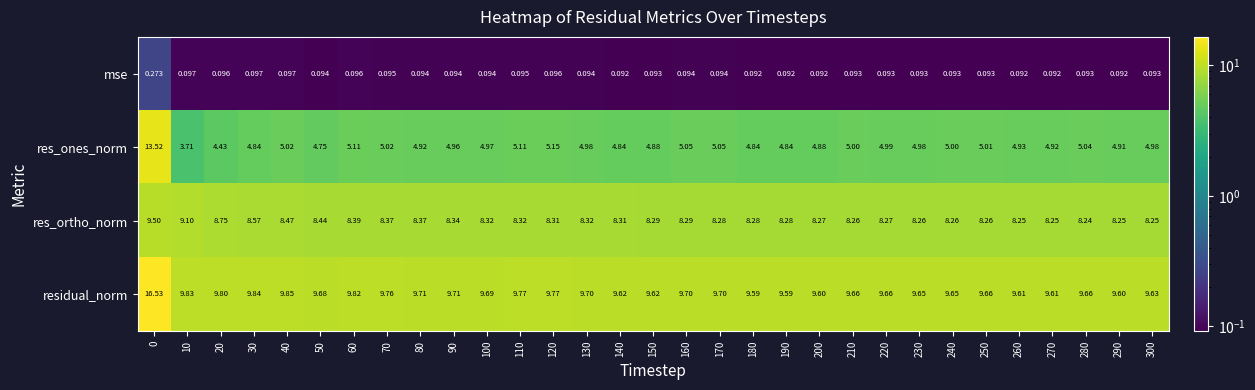

Which series has the widest spread of values?

res_ones_norm